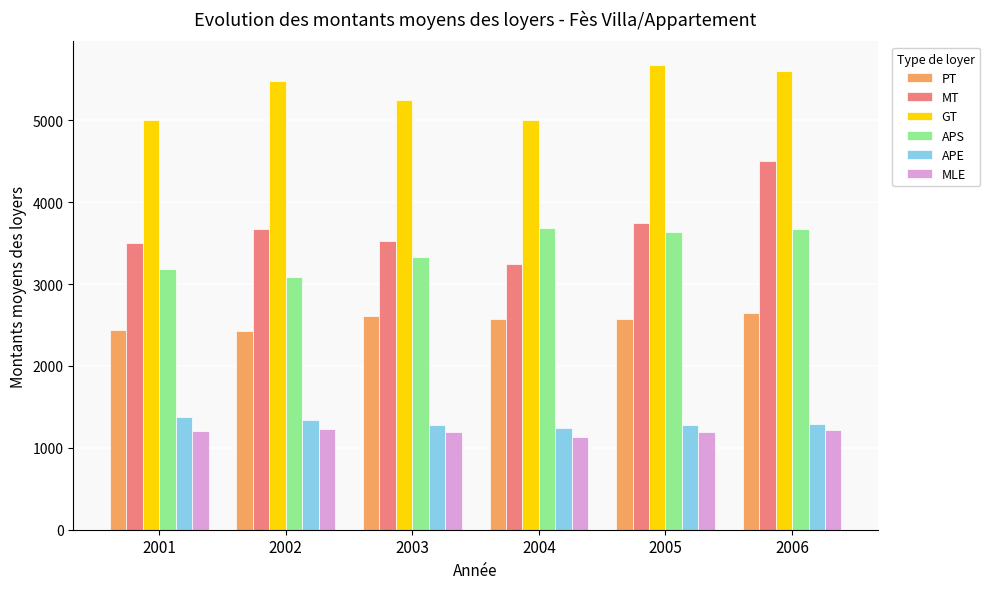

What is the sum of all GT values?

32004.0